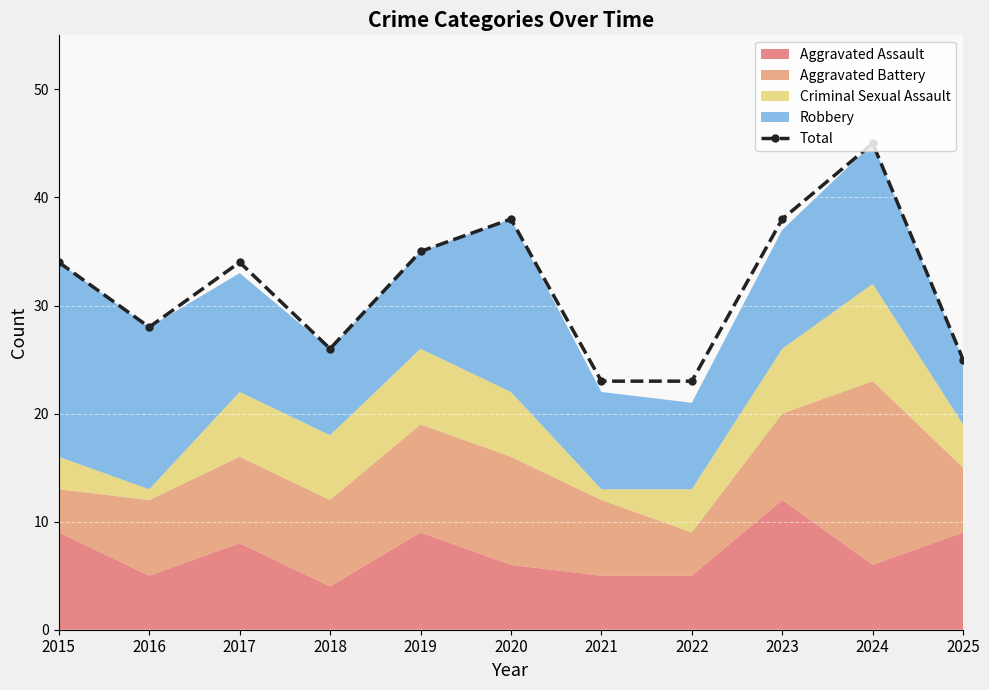

How many data points are above 34?

4